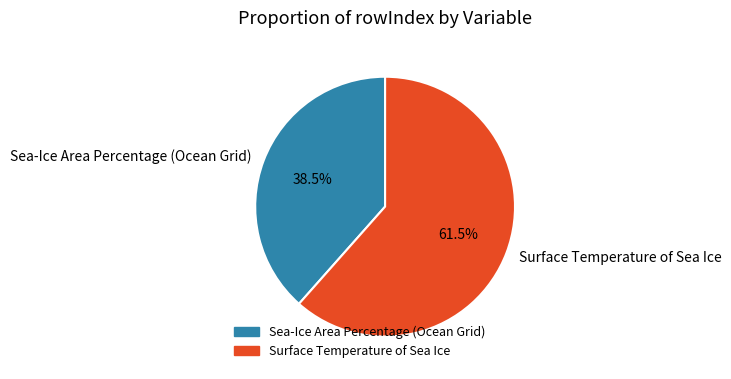

To the nearest percent, what is the difference between the Sea-Ice Area Percentage (Ocean Grid) and Surface Temperature of Sea Ice slice percentages?

23%